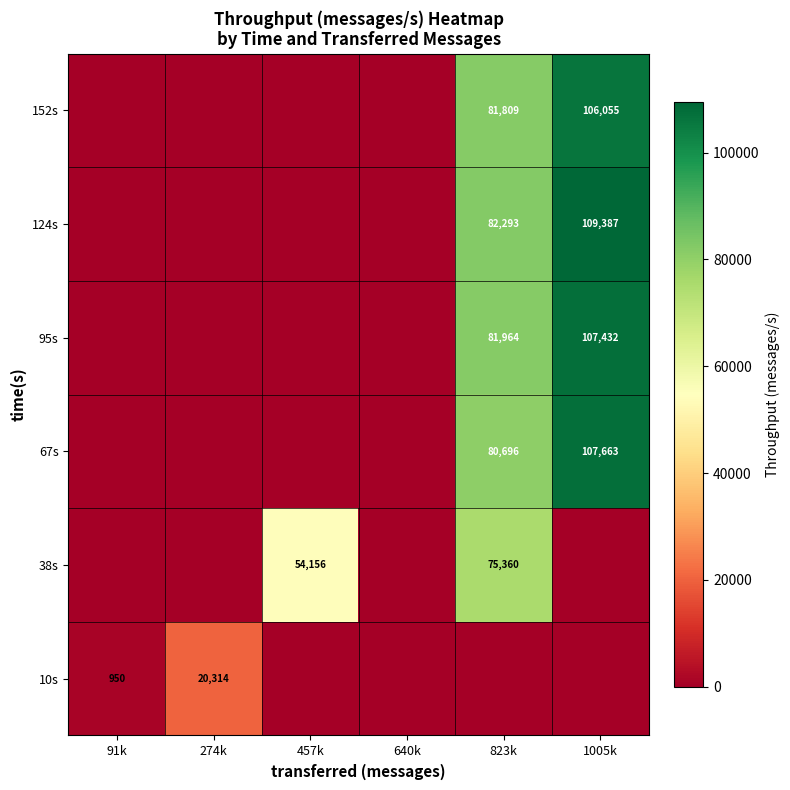

At how many categories does at least one series exceed 75111?

2